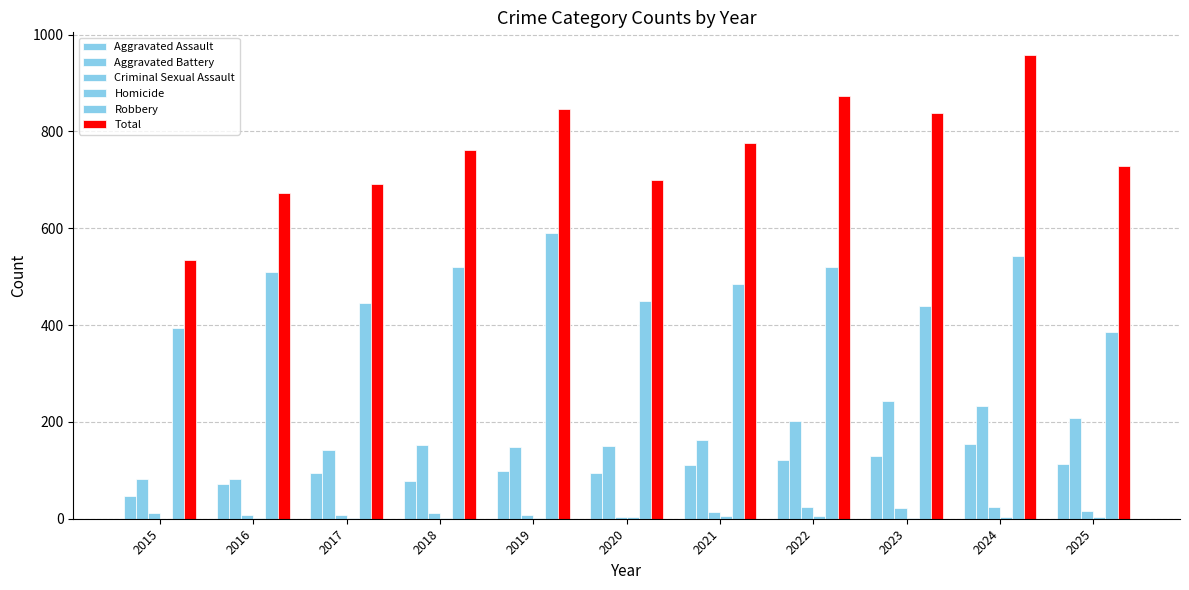

Are the bars grouped side by side (vs. stacked)?

Yes